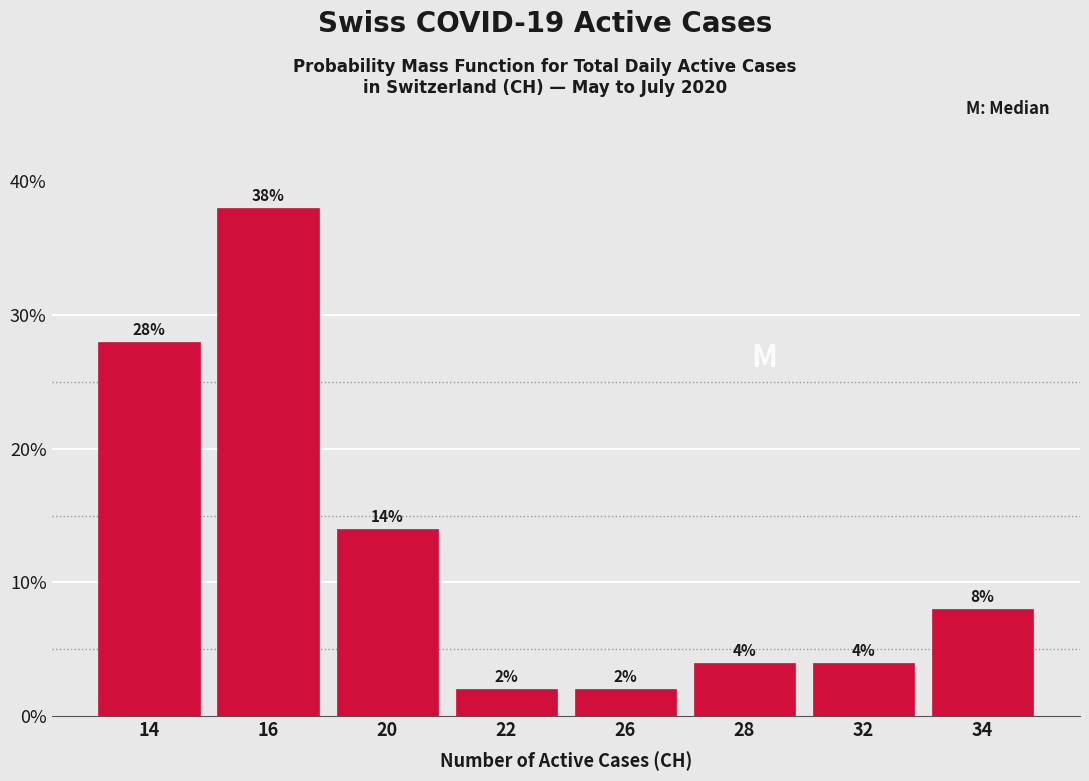

Reading left to right, what are all the values shown in this chart?

28.0	38.0	14.0	2.0	2.0	4.0	4.0	8.0